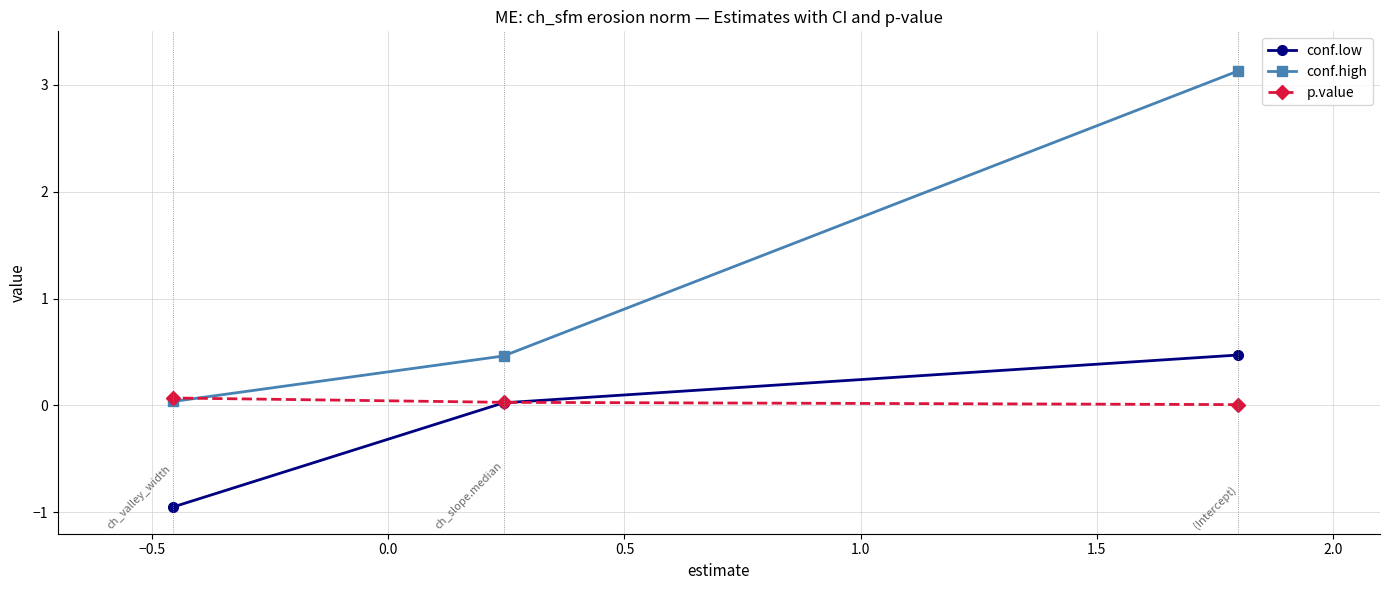

What is the highest value of the p.value series?

0.1